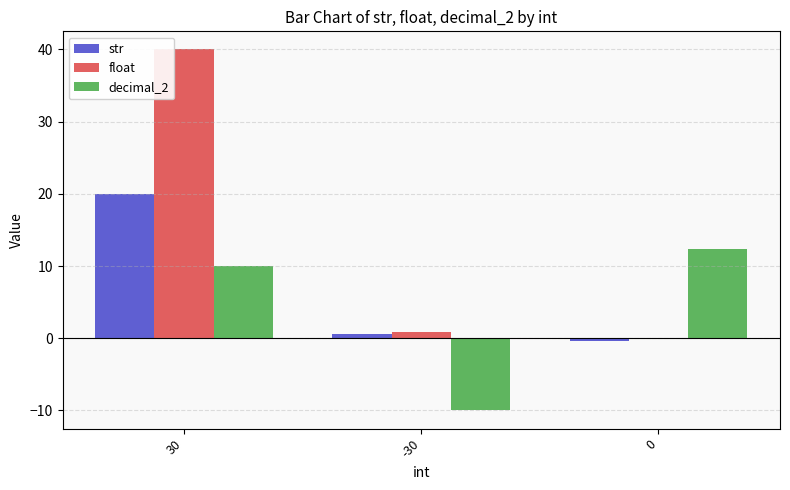

What is the greatest value displayed?

40.0